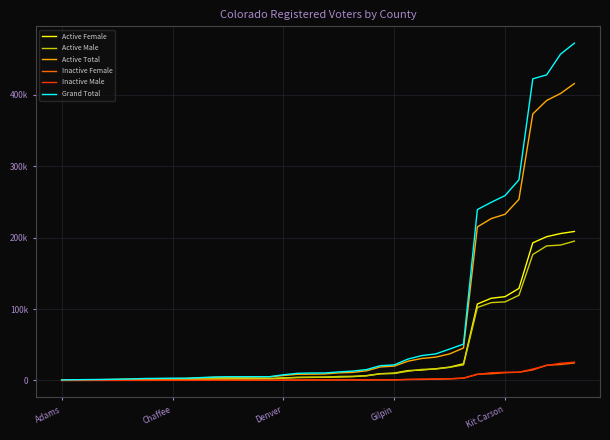

Where does the Inactive Male series first go above 692?

20